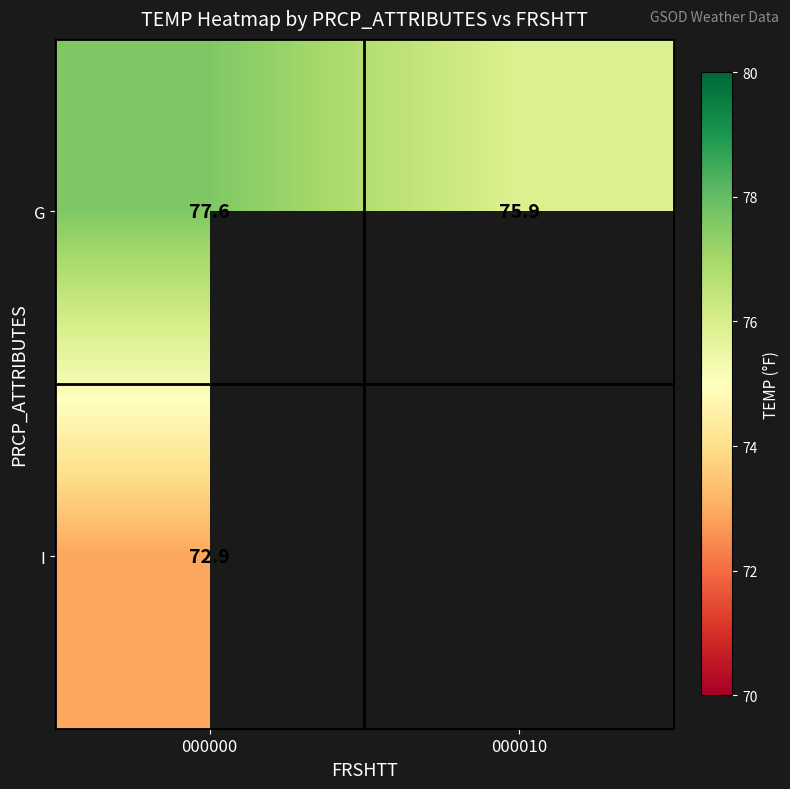

What is the minimum value for G?

75.9